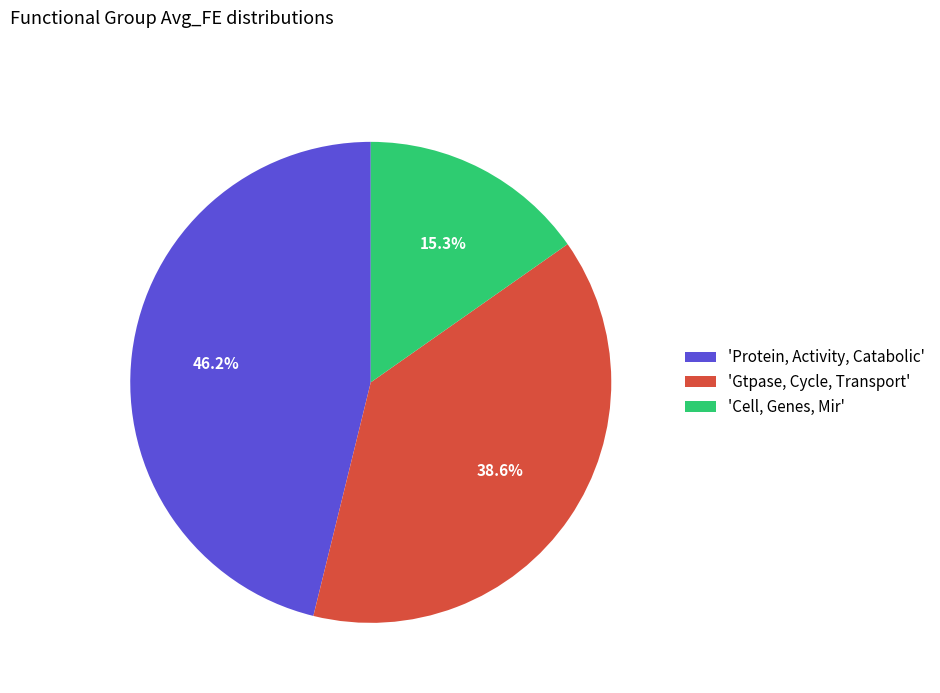

Which slice is the largest?

'Protein, Activity, Catabolic'